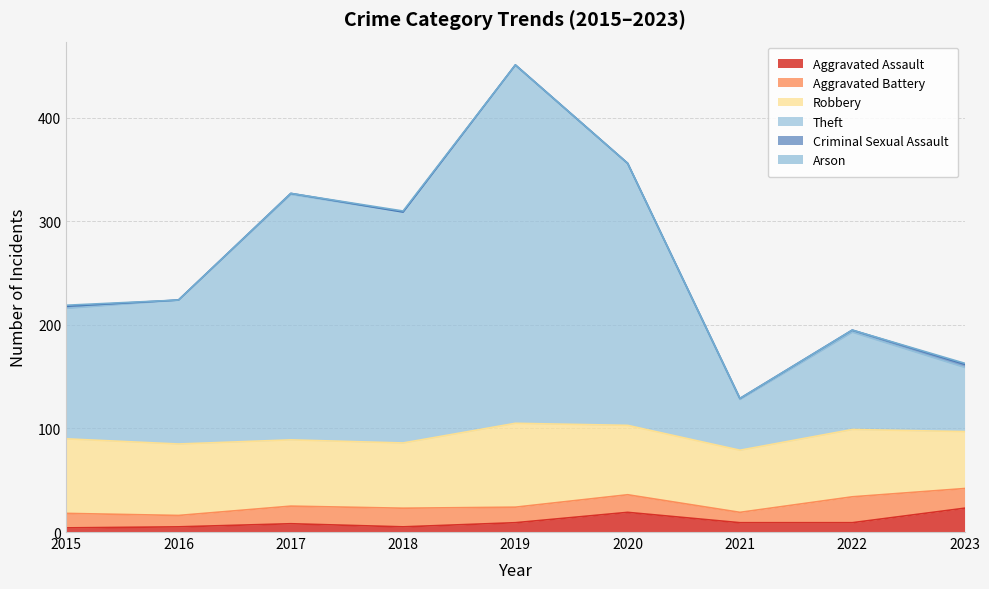

What is the average value of the Robbery series?

66